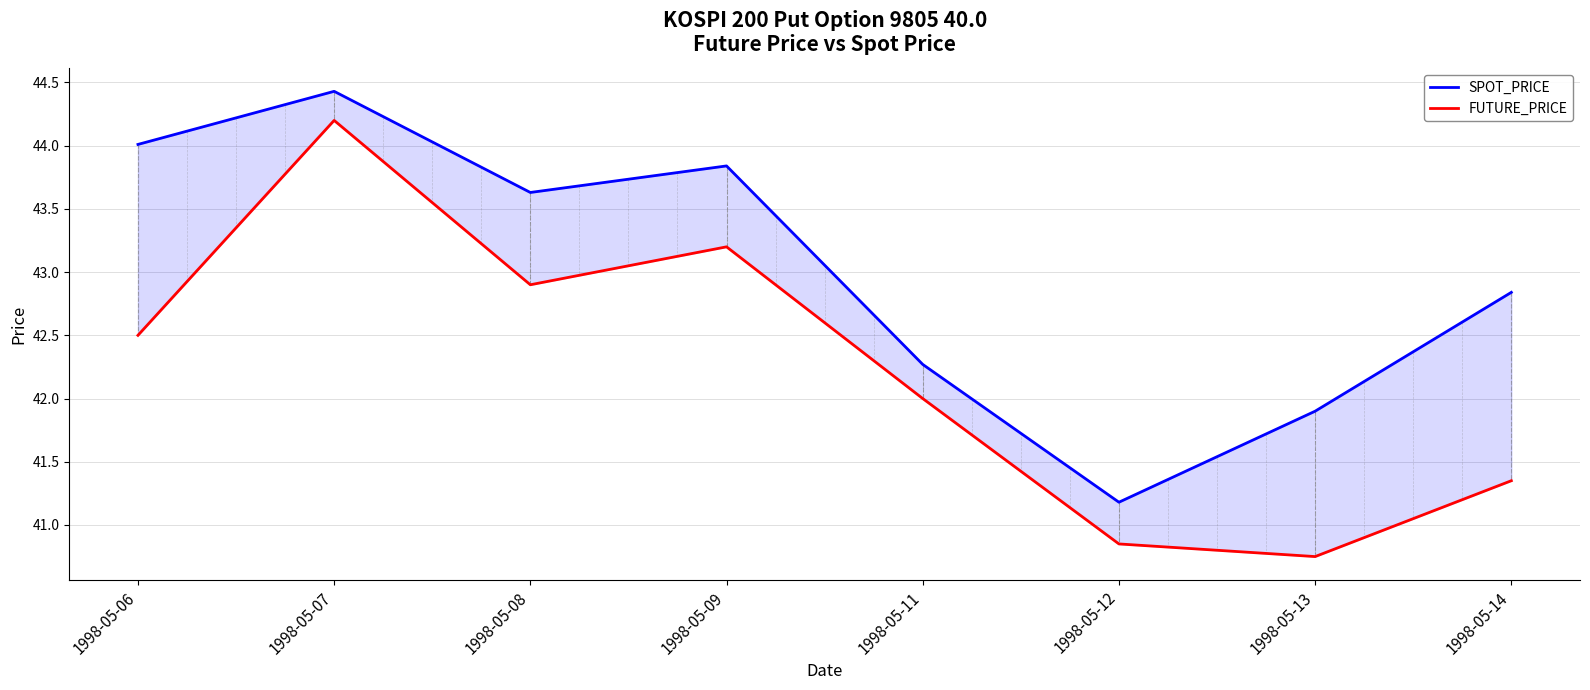

Where is the first local maximum for SPOT_PRICE?

1998-05-07